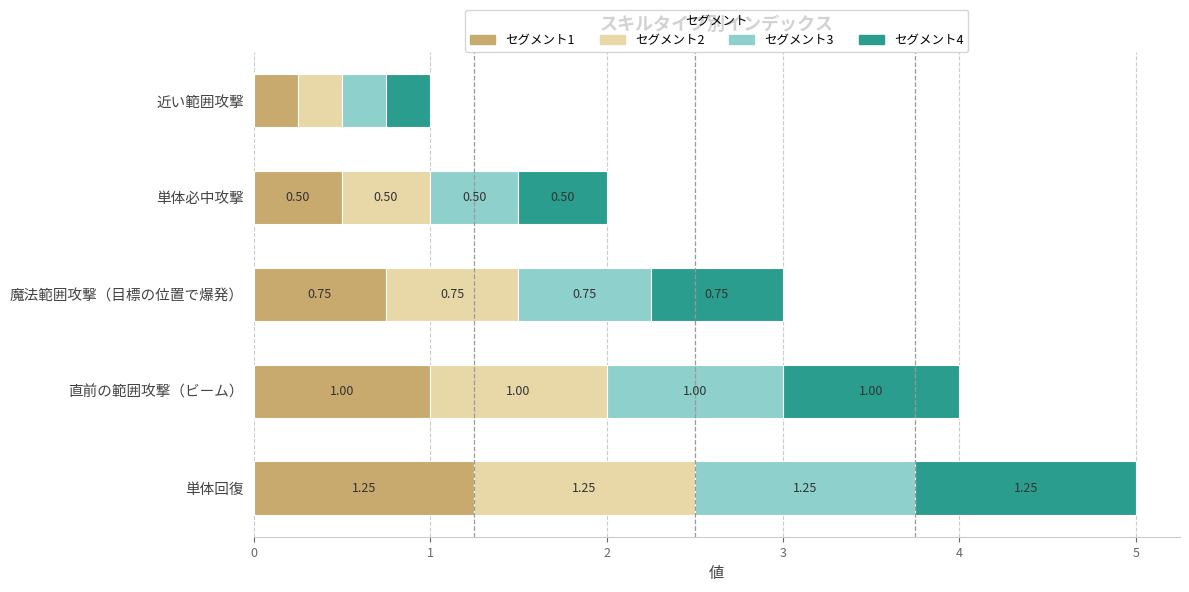

At which label does セグメント1 reach its minimum?

近い範囲攻撃